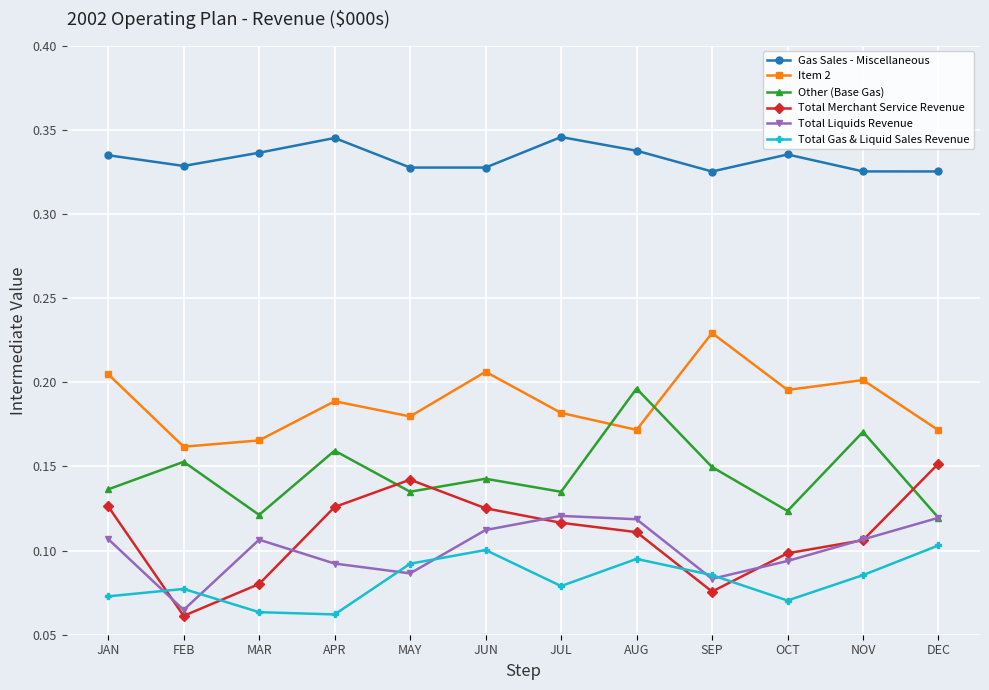

At which category does Total Gas & Liquid Sales Revenue reach its first local peak?

FEB